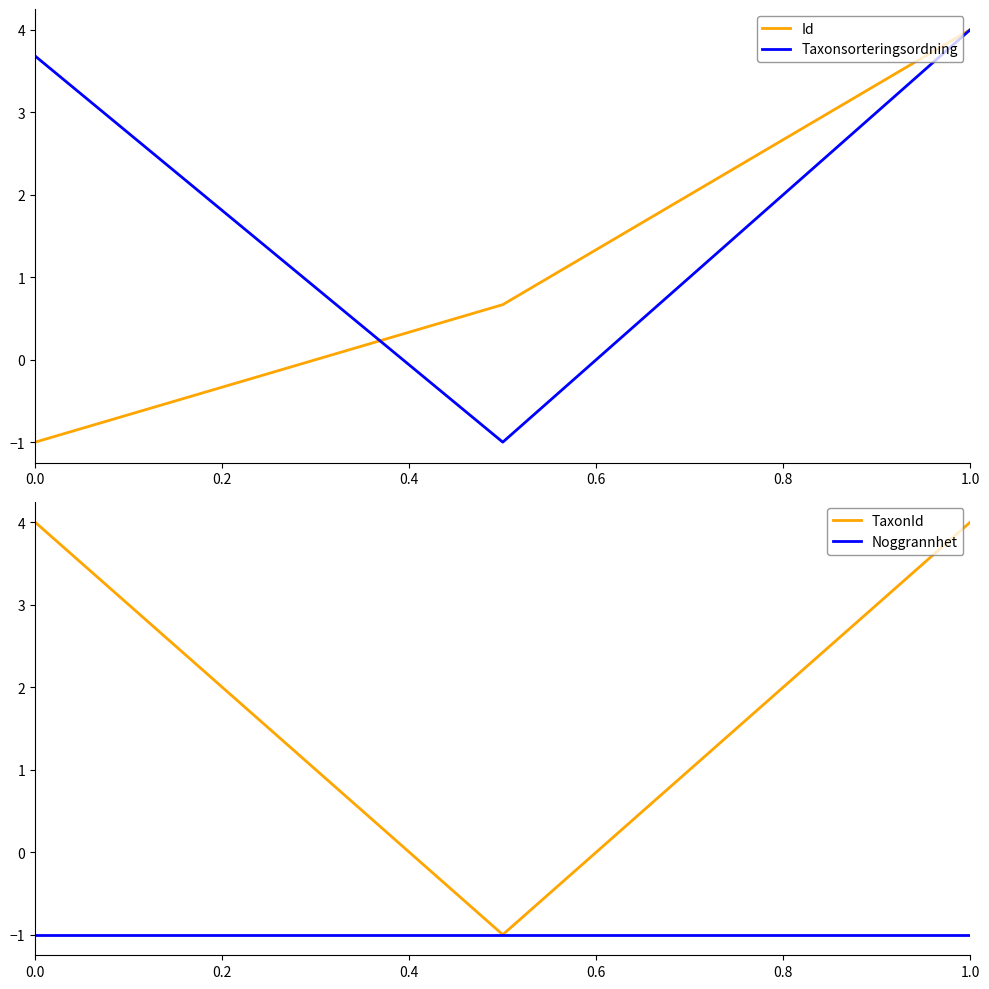

Is it true that Taxonsorteringsordning equals 6.0 at 0.0?

False